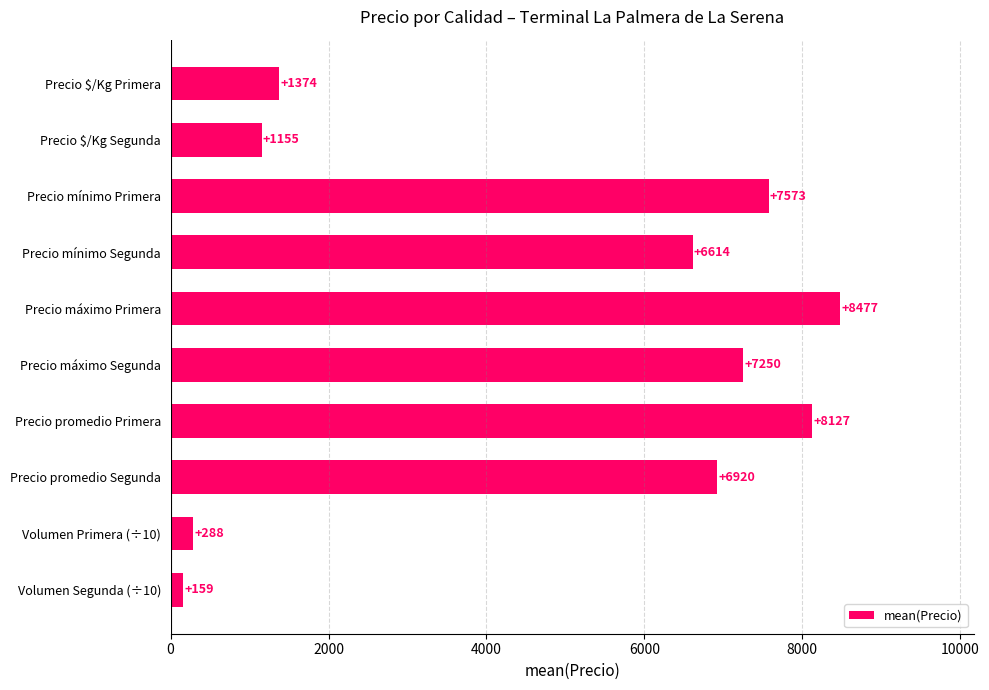

Reading bottom to top, transcribe all the data shown in this chart.

159	288	6920	8127	7250	8477	6614	7573	1155	1374